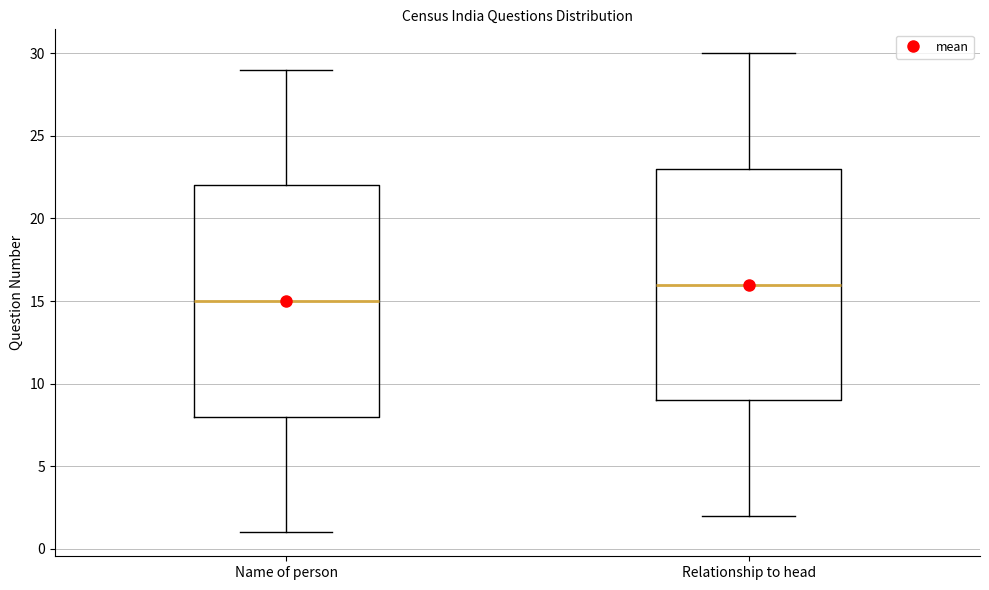

Reading left to right, read every box against the y-axis: the position of its median line, the range the box covers, and the ends of its whiskers. The values are not printed on the chart, so give them approximately, as read against the axis.

Name of person: median 15, box 8 to 22, whiskers 1 to 29
Relationship to head: median 16, box 9 to 23, whiskers 2 to 30